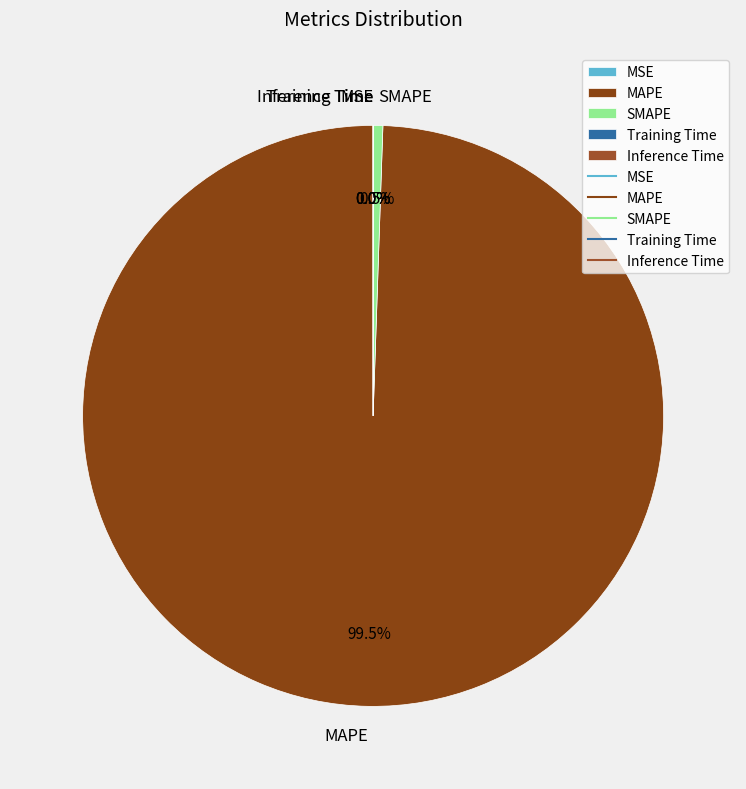

What portion of the pie excludes SMAPE?

99.5%